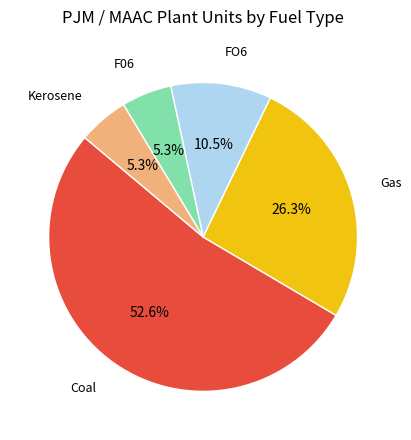

What is the ratio of the value at F06 to the value at Kerosene?

1.0